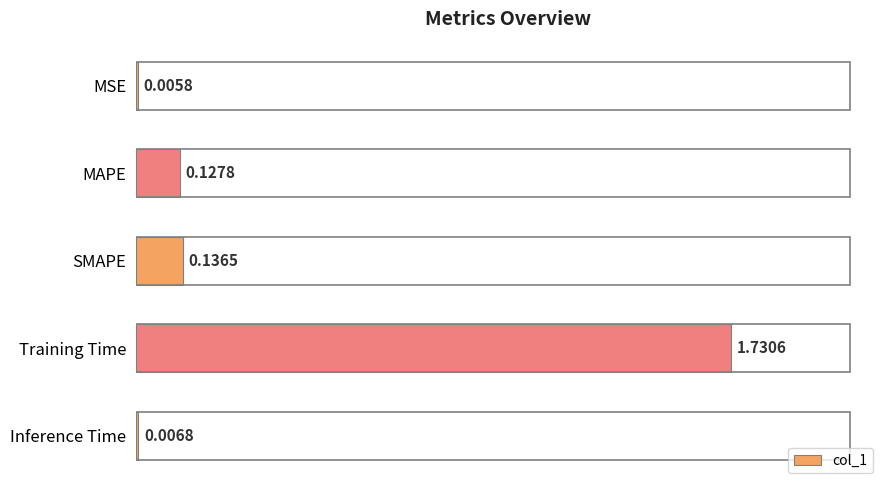

Between Inference Time and Training Time, which is larger?

Training Time